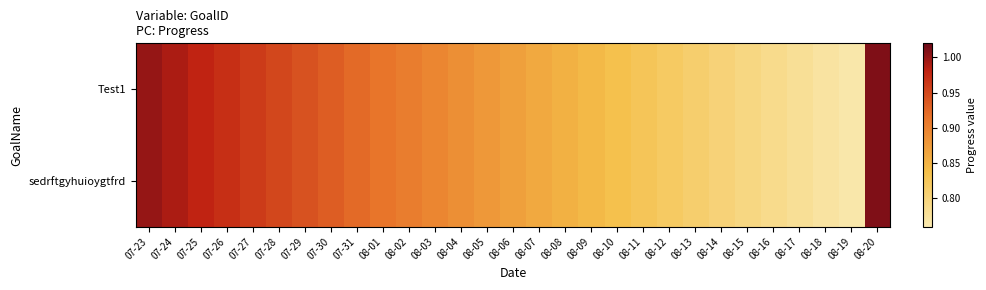

Between 08-13 and 08-09, which is larger?

08-09